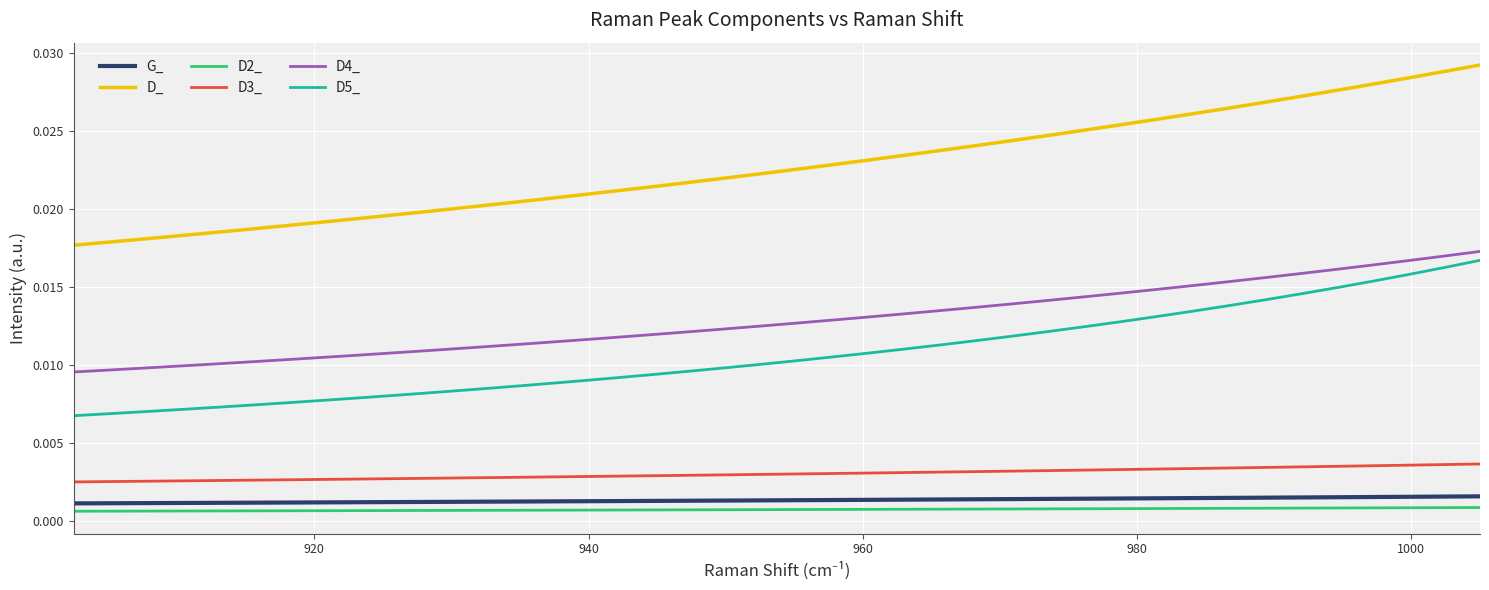

Is this an area chart (filled region under the line)?

No